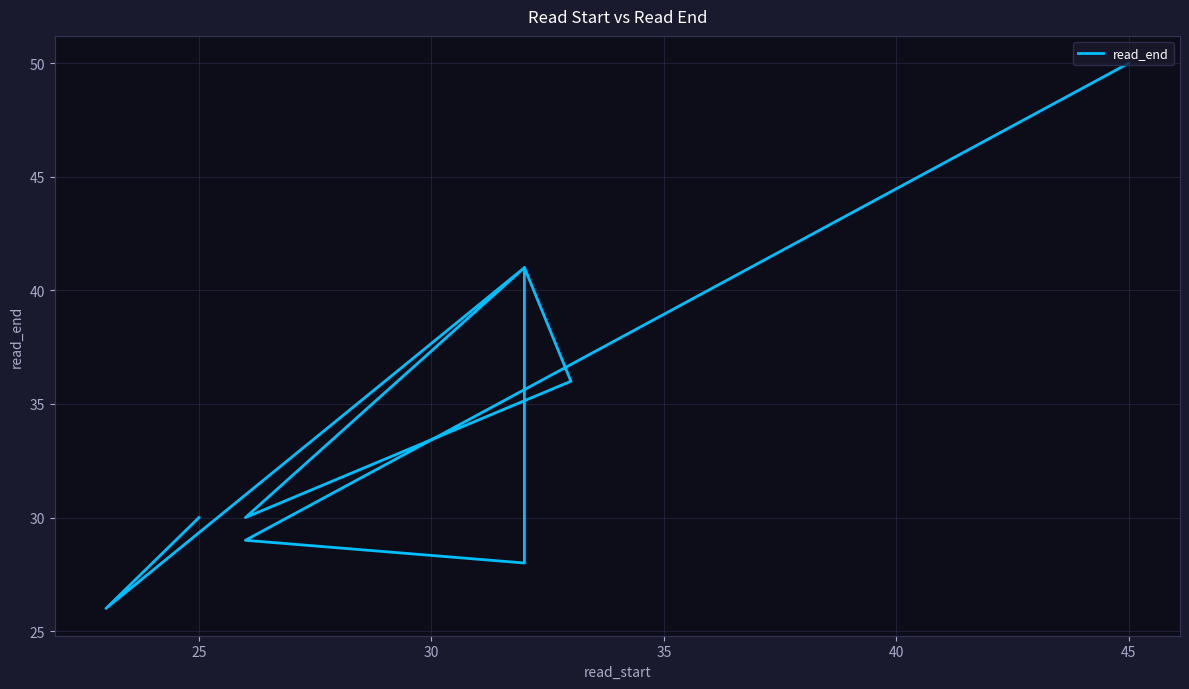

What is the average value?

35